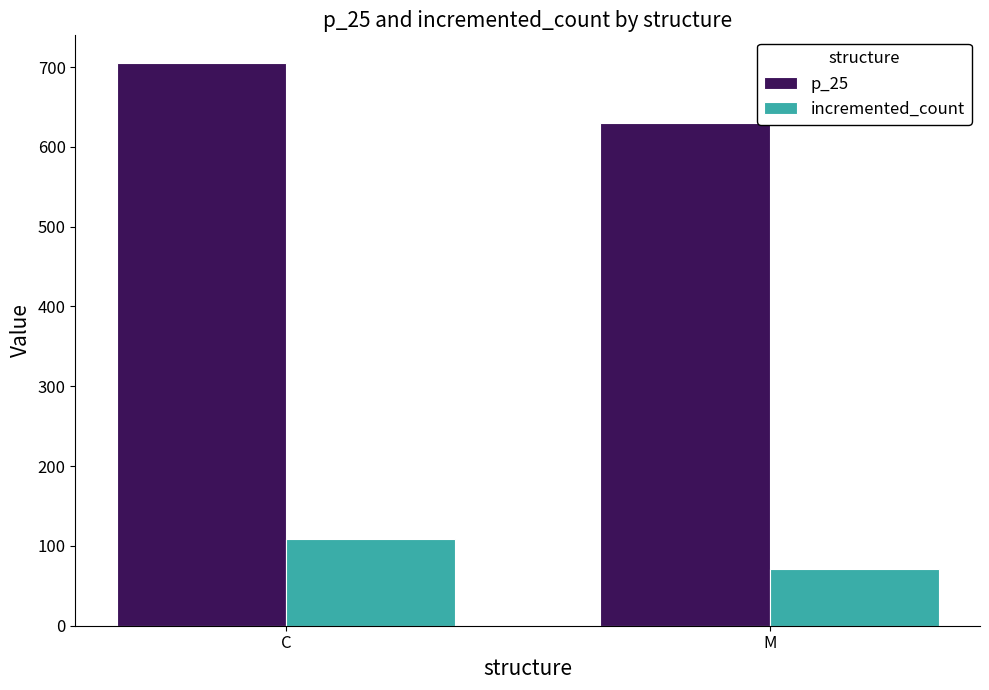

Are the bars grouped side by side (vs. stacked)?

Yes